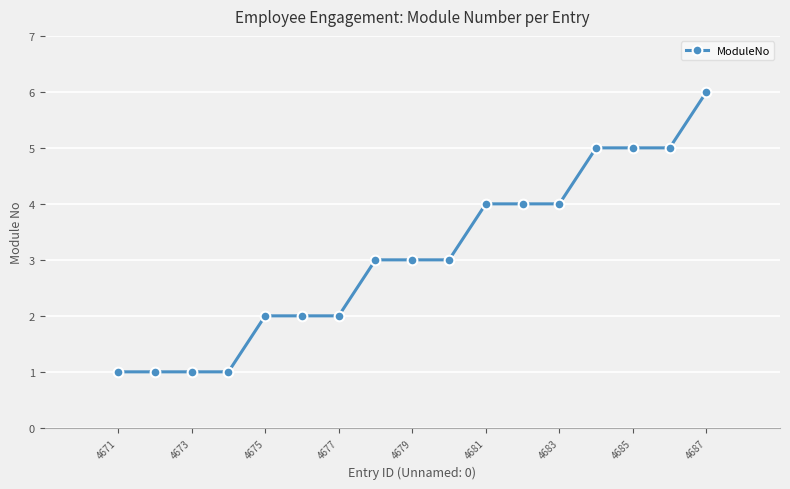

What is the difference between the maximum and second lowest values?

5